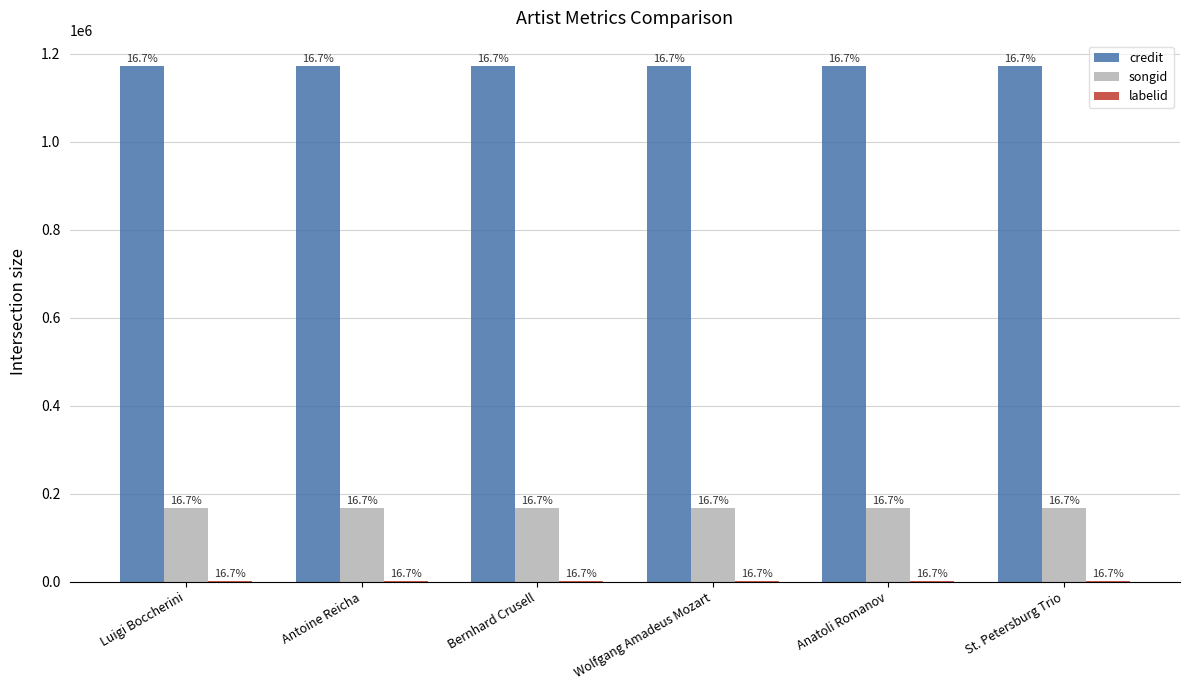

At which label is songid closest to 167783?

Luigi Boccherini